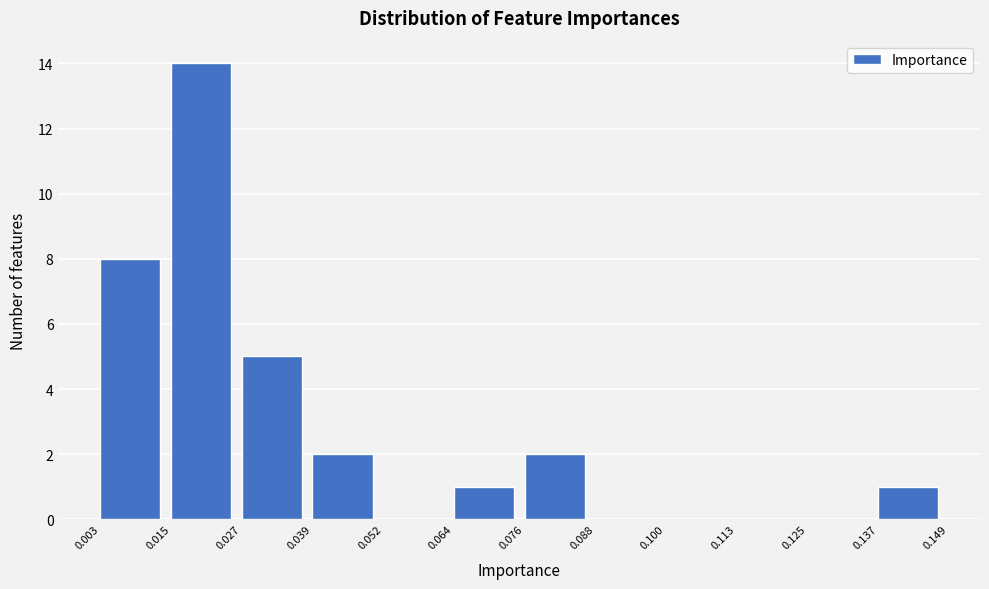

Over which range of the x-axis is the bar tallest?

0.015 to 0.027